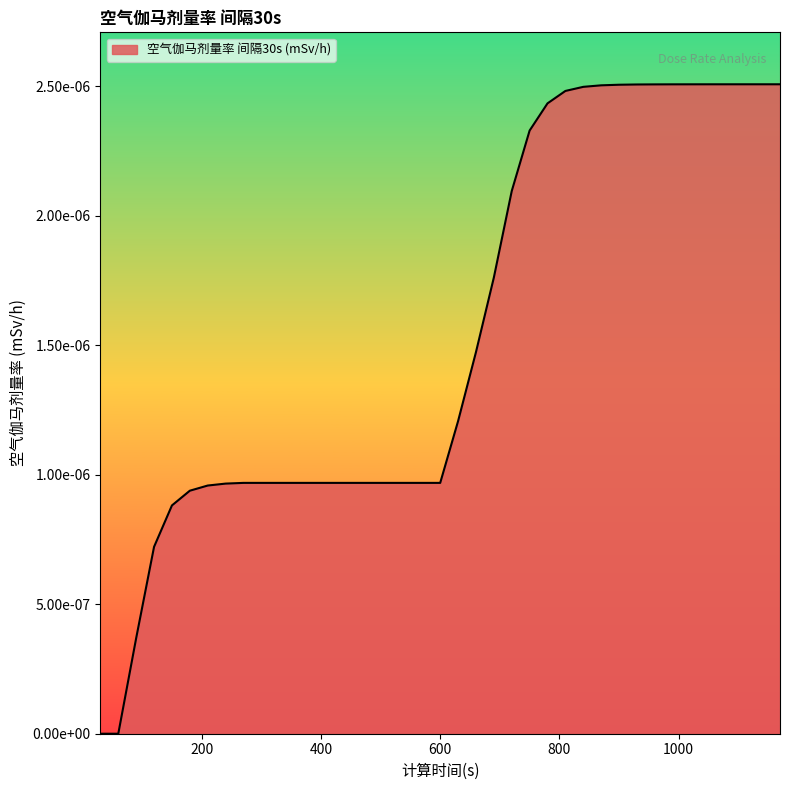

True or false: the data has more than 2 interior local peaks.

False